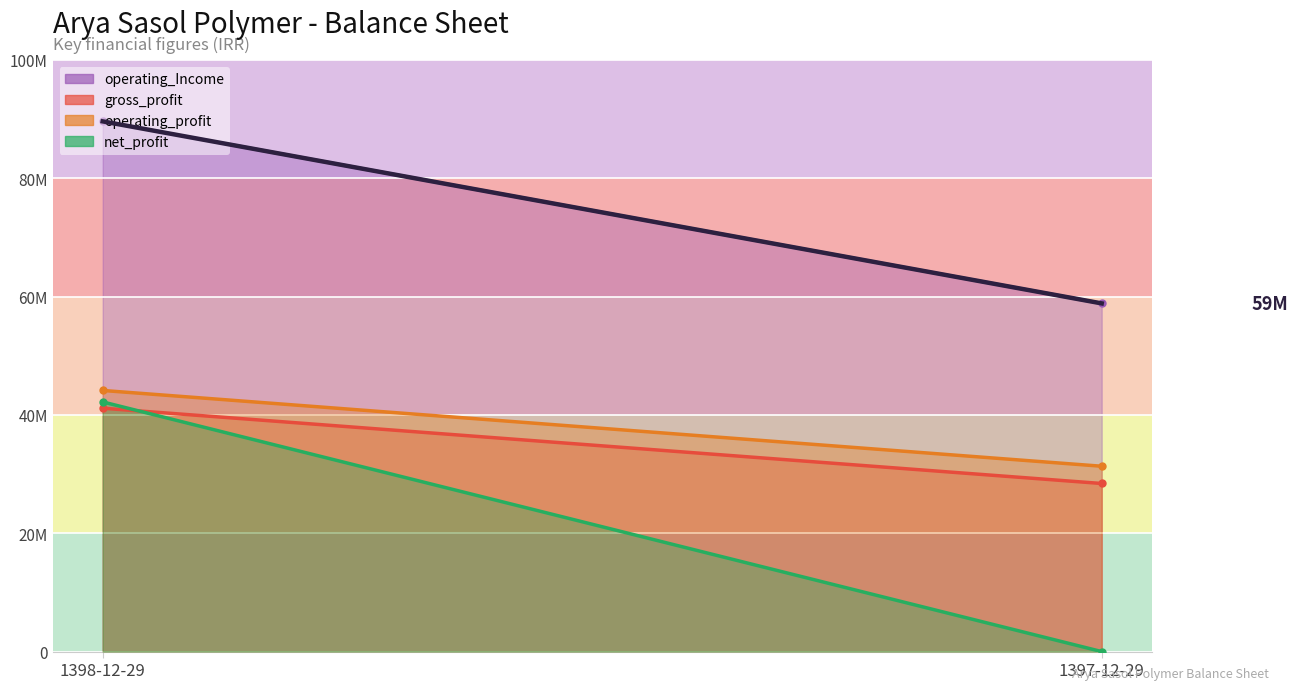

The value at 1398-12-29 is 49768305. True or false?

False